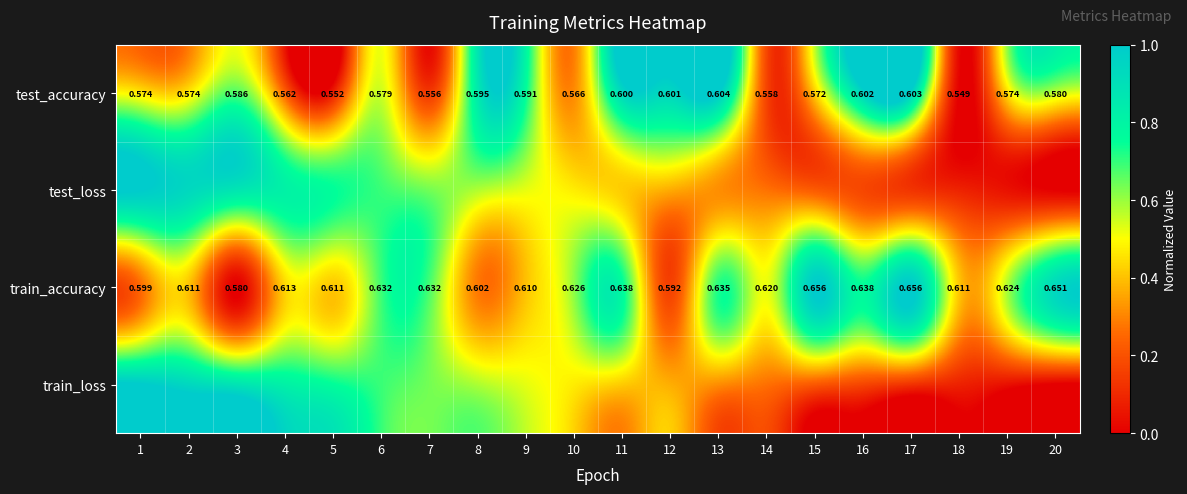

Which label corresponds to the smallest value in the chart?

18